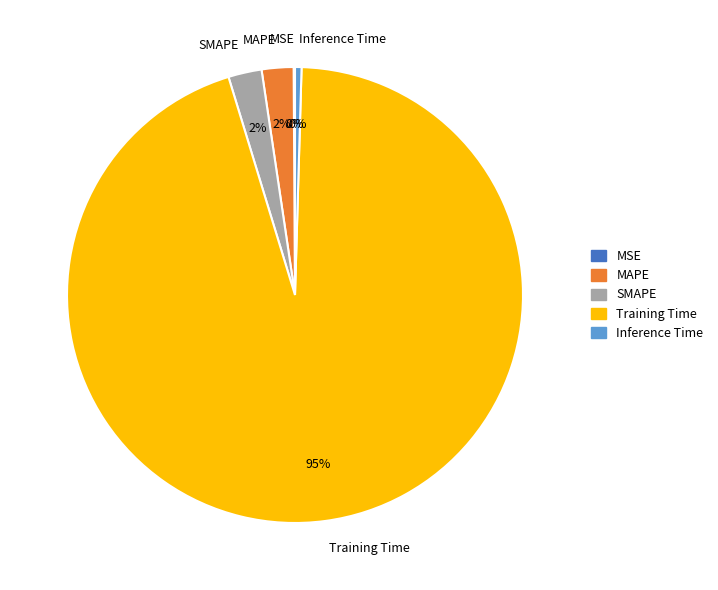

To the nearest percent, what percentage of the pie is MAPE?

2%